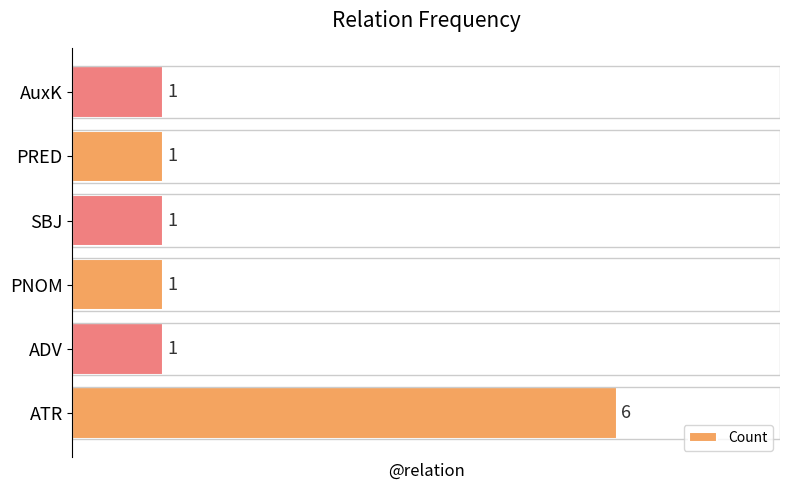

What is the difference between the maximum and minimum values?

5